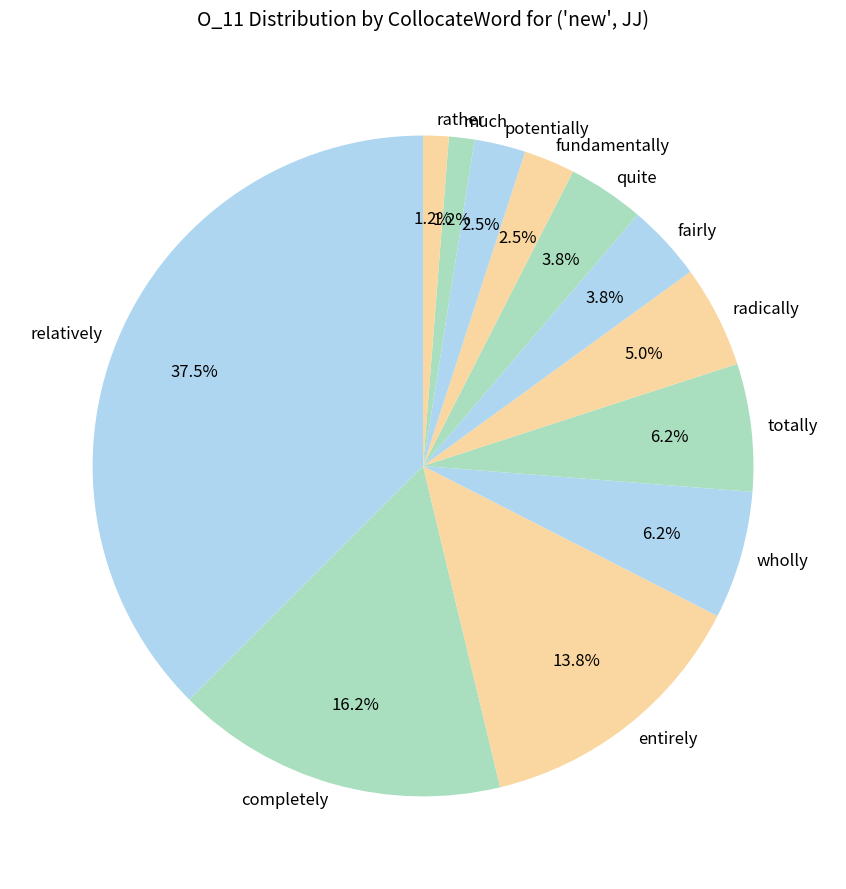

Is it true that potentially is 14% of the pie?

False